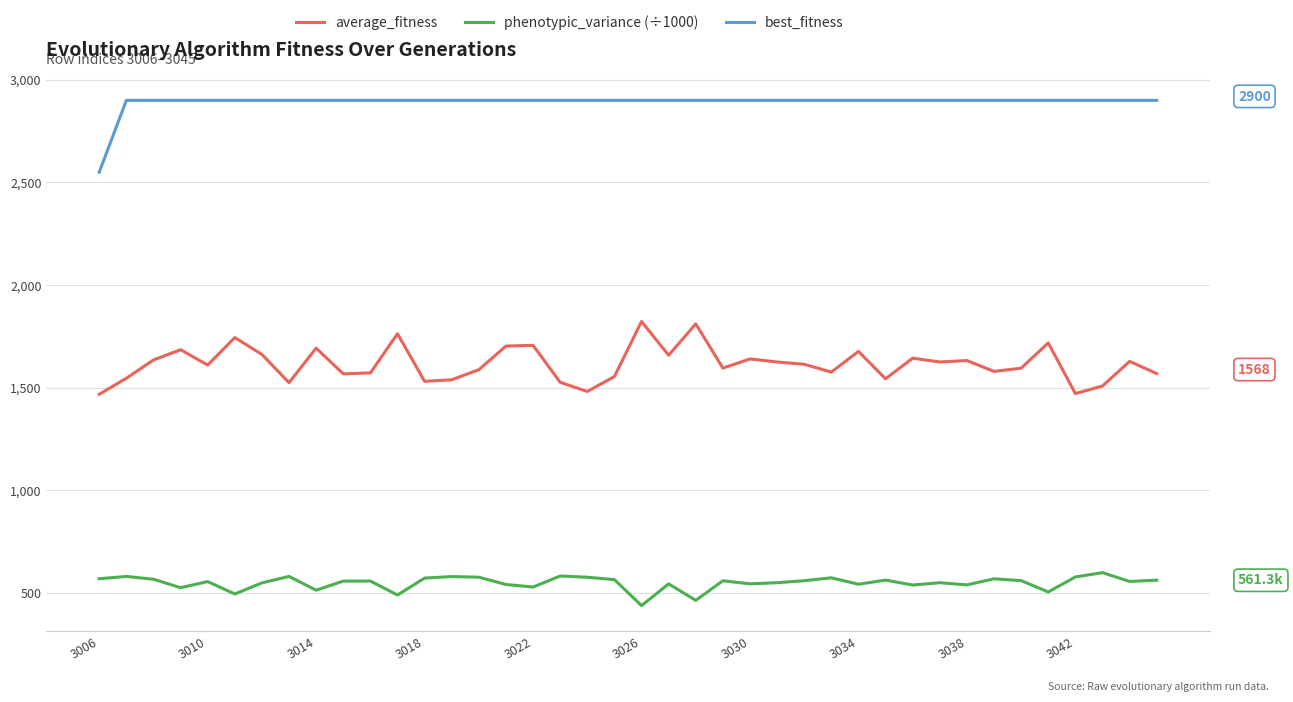

What is the minimum value shown in the chart?

437.1